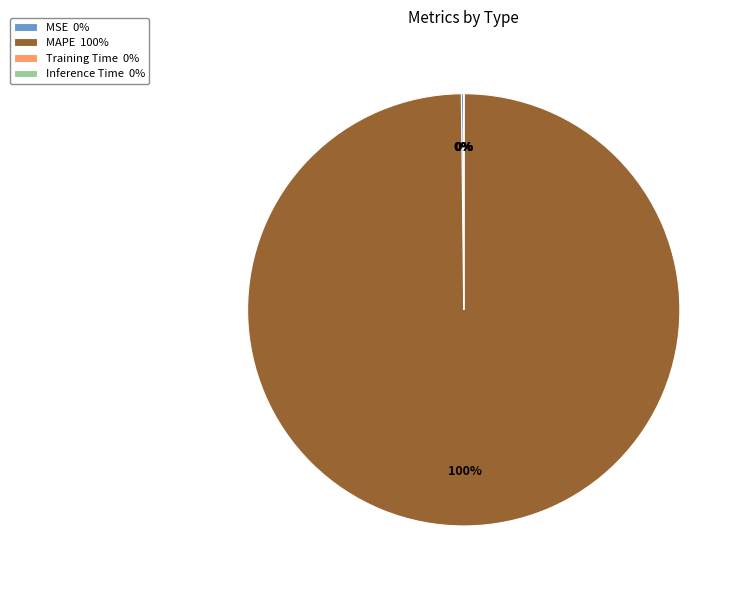

Which slice is the largest?

MAPE 100%